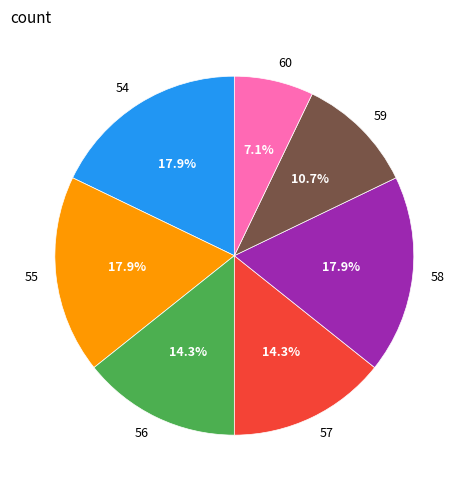

To the nearest percent, what is the average slice percentage?

14%